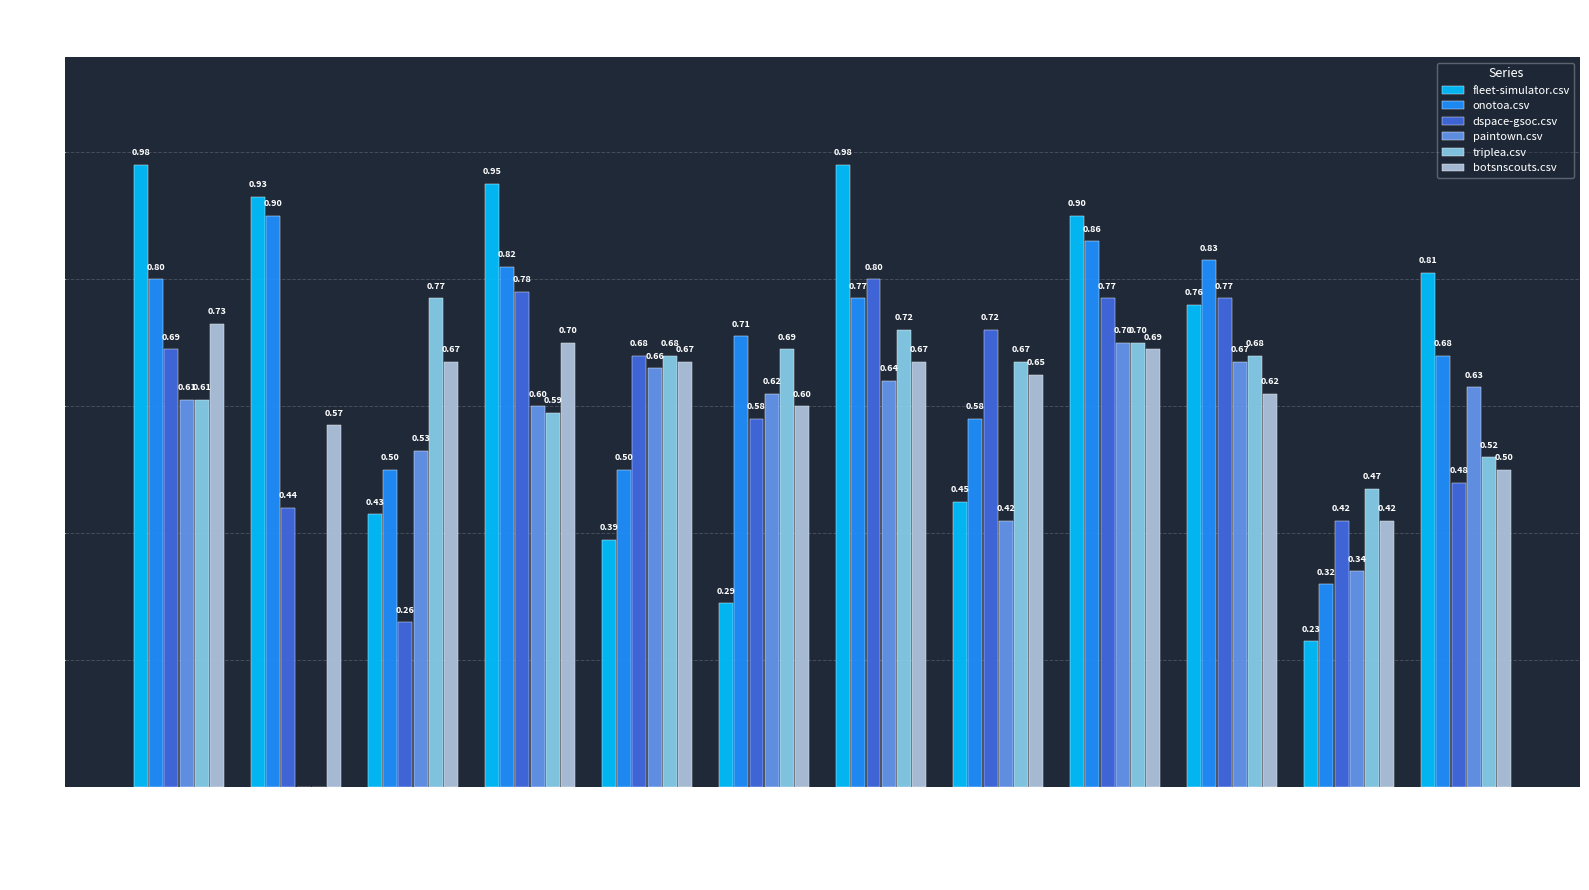

How many groups of bars are there?

12